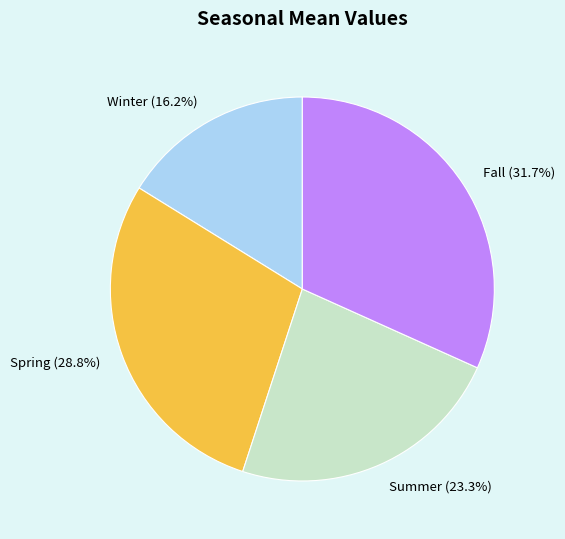

Count the number of slices in the pie.

4